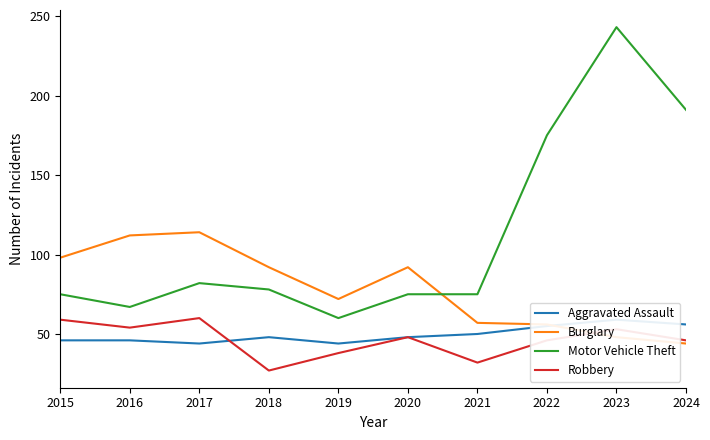

What is the approximate value of Motor Vehicle Theft at 2016?

67